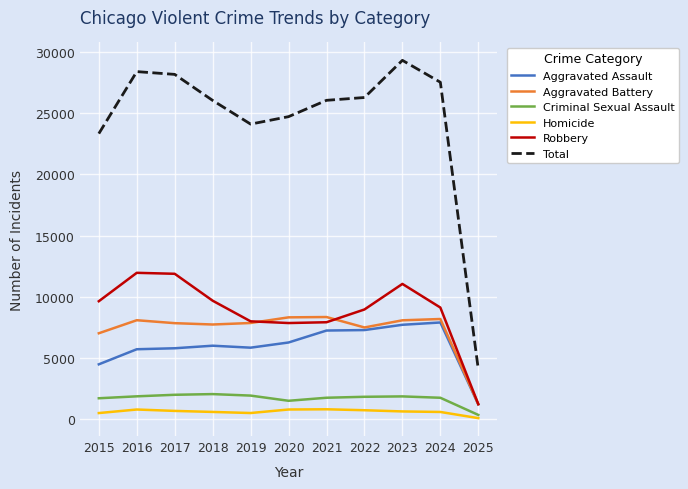

What is the lowest value of the Homicide series?

81